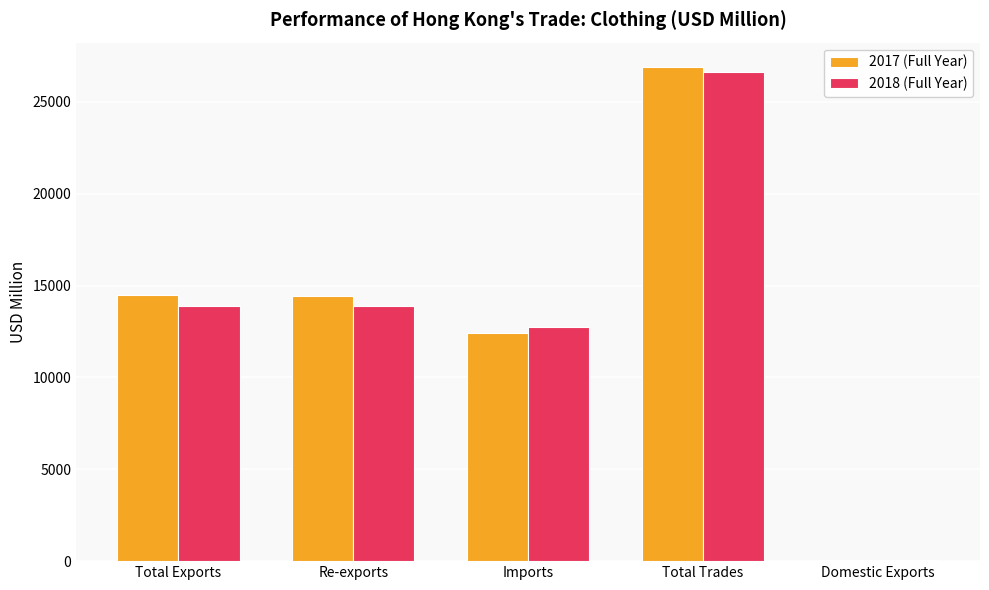

Which series has the widest spread of values?

2017 (Full Year)